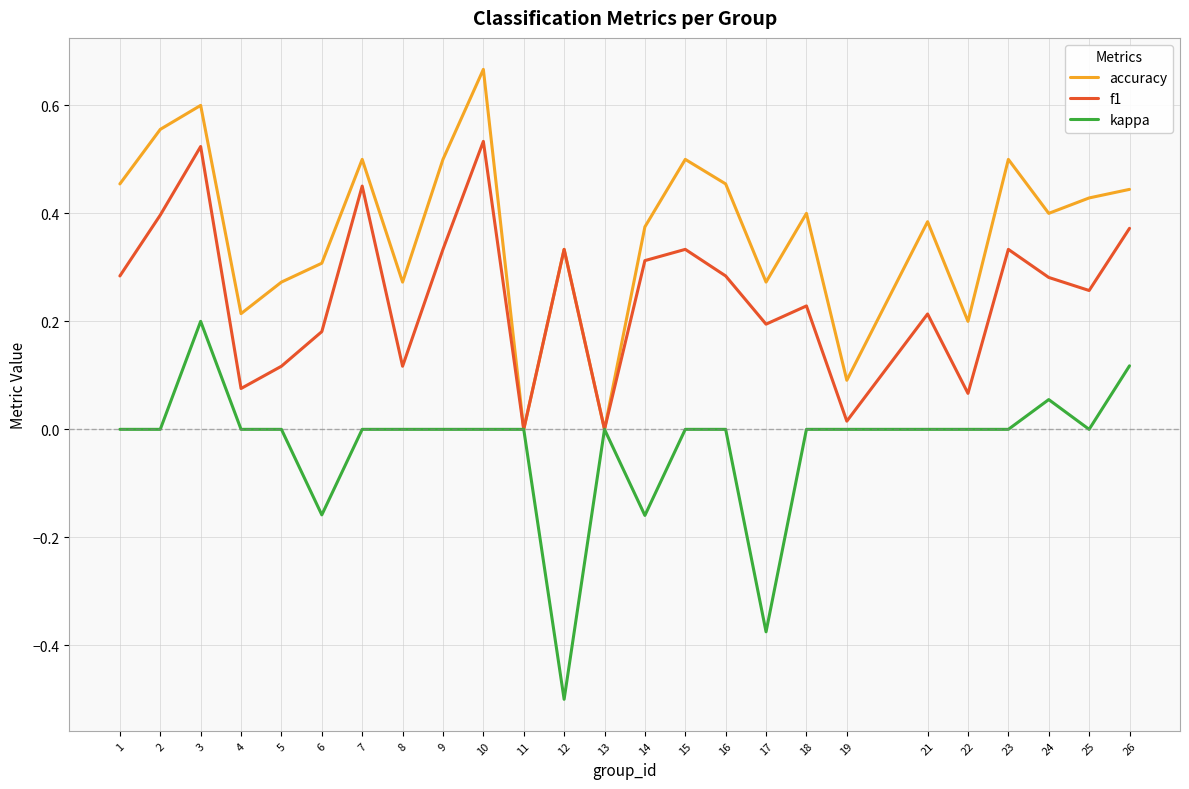

Rank the series by their average value, from highest to lowest.

accuracy, f1, kappa